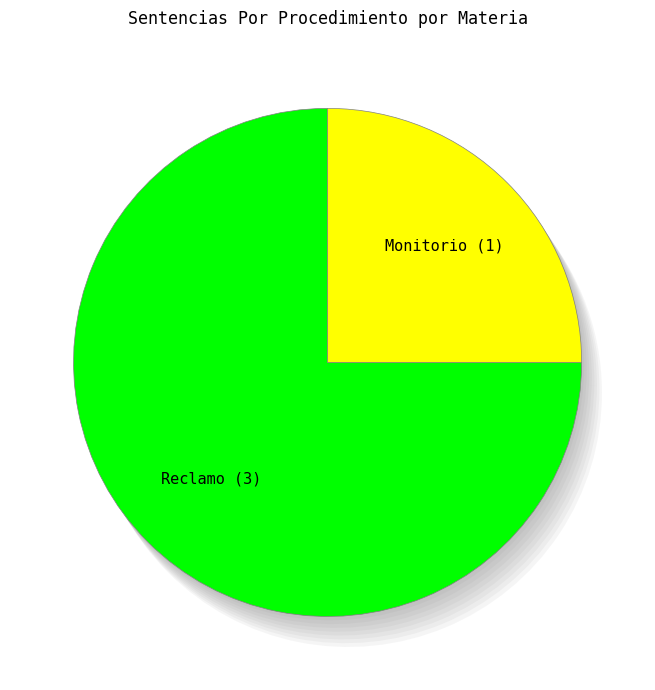

Does Monitorio represent more than half of the total?

No